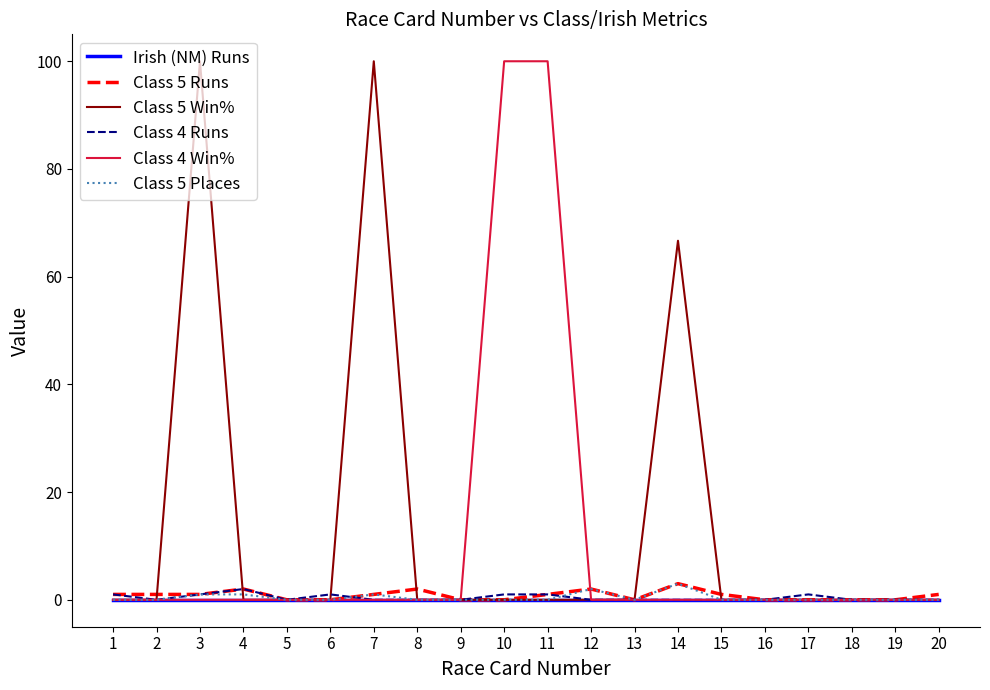

Is it true that Class 5 Places equals 0.0 at 5?

True